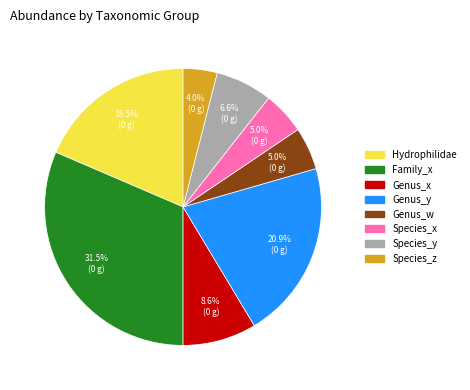

Does Family_x represent more than half of the total?

No